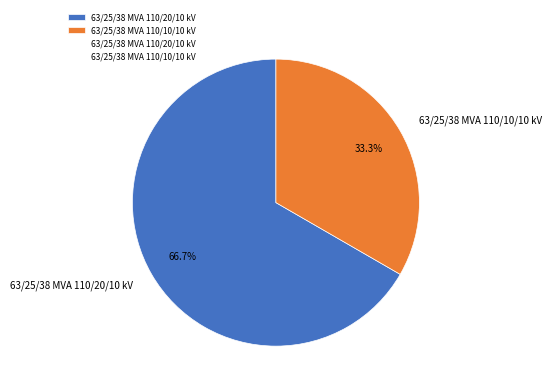

Which has a higher value, 63/25/38 MVA 110/20/10 kV or 63/25/38 MVA 110/10/10 kV?

63/25/38 MVA 110/20/10 kV